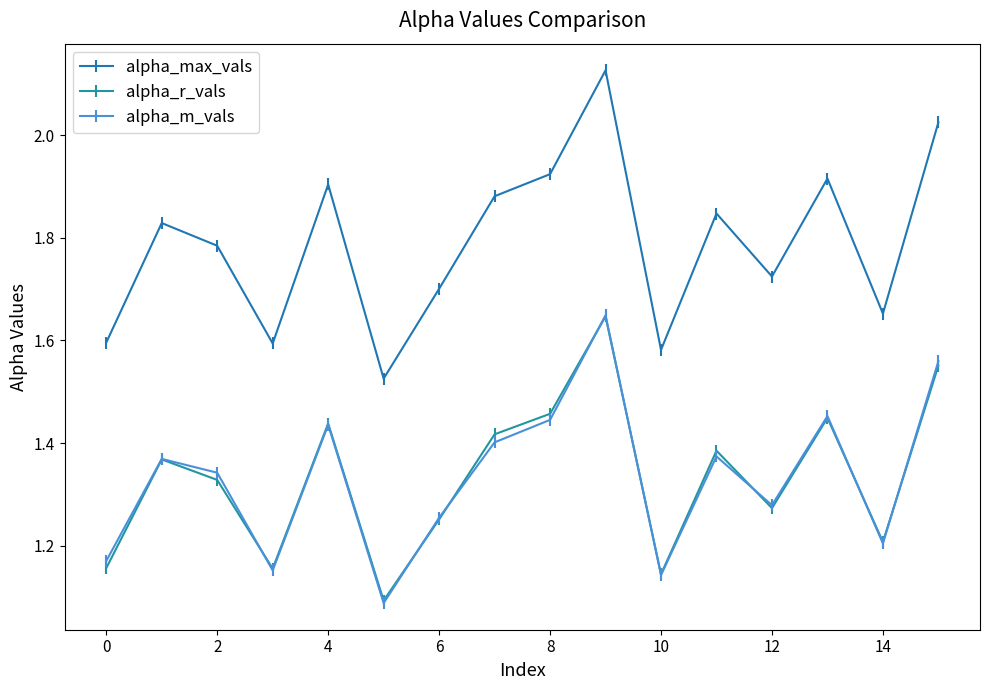

Rank the series by their maximum value, from lowest to highest.

alpha_r_vals, alpha_m_vals, alpha_max_vals